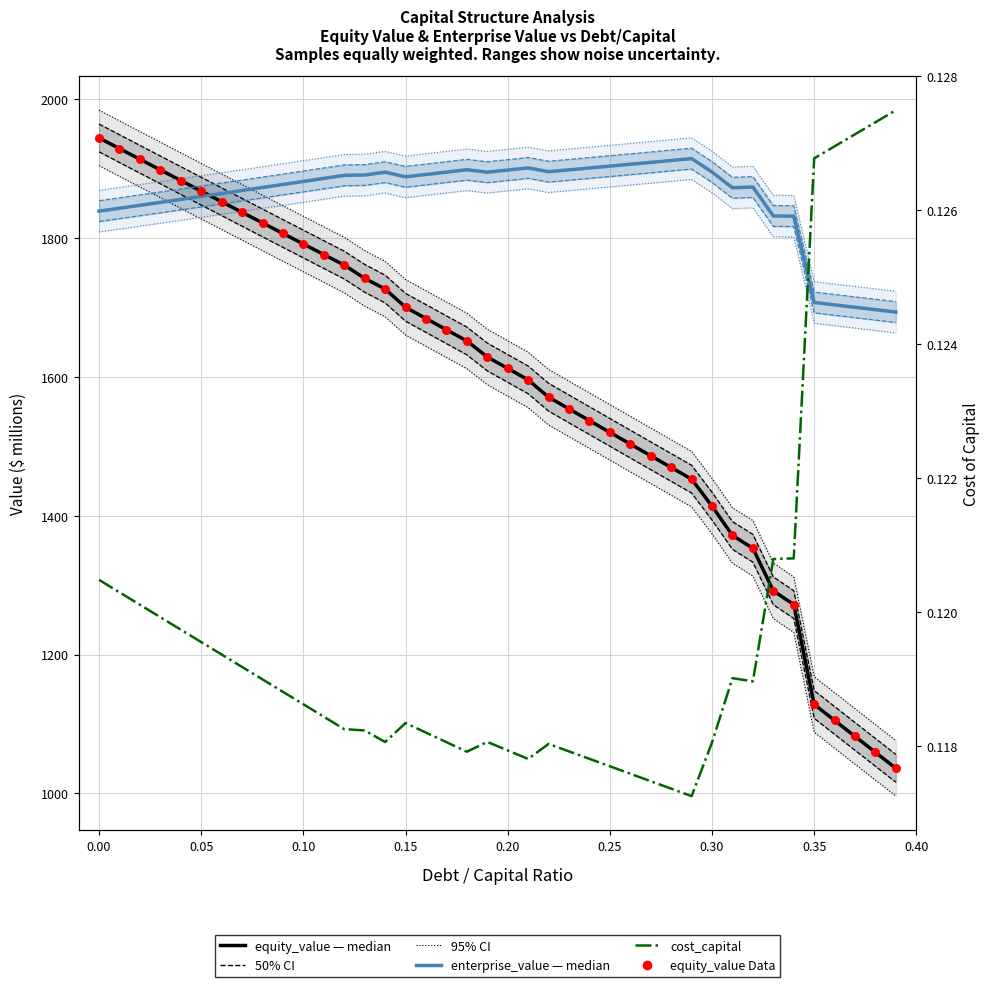

Is the value of enterprise_value (median) at 21 greater than the value of equity_value (median) at 31?

Yes